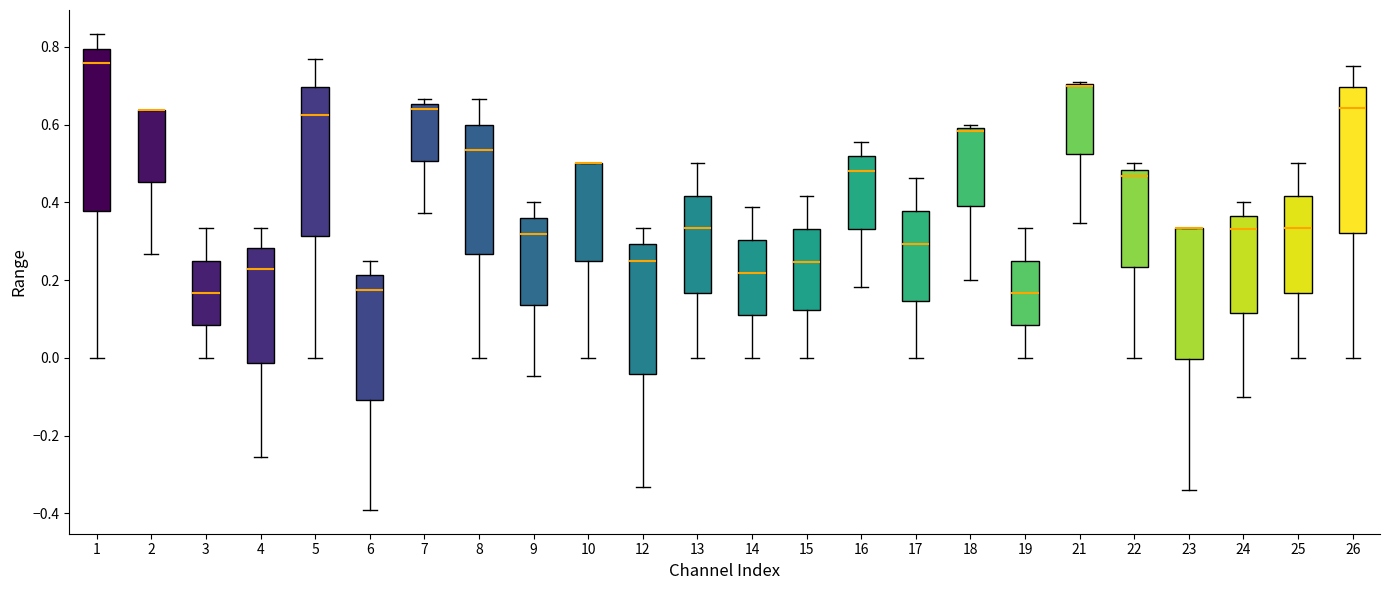

Where does the upper whisker of the box at x = 16 end on the y-axis? The values are not printed on the chart, so give them approximately, as read against the axis.

0.56